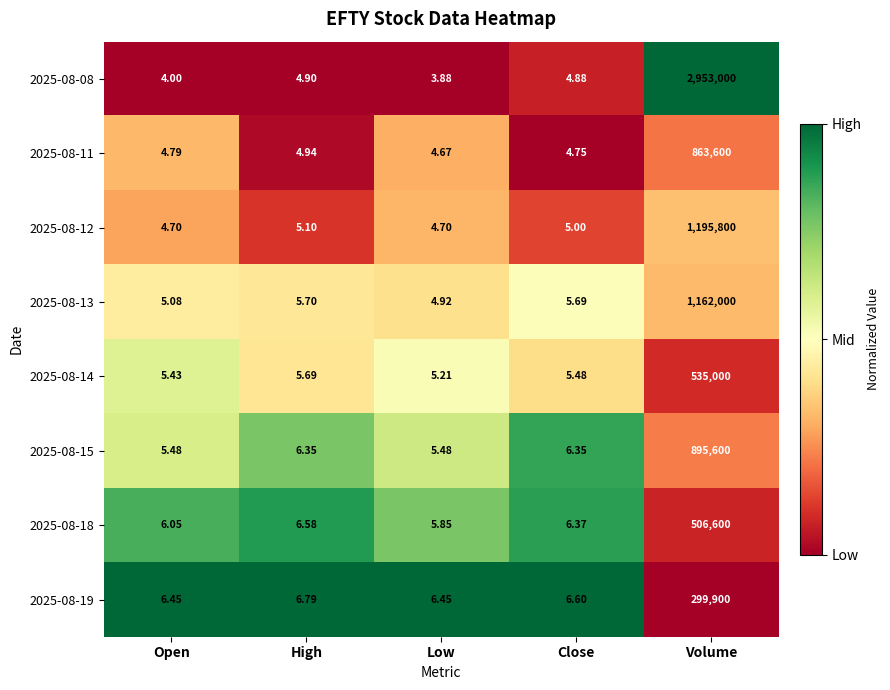

Which series has the largest total across all categories?

2025-08-08